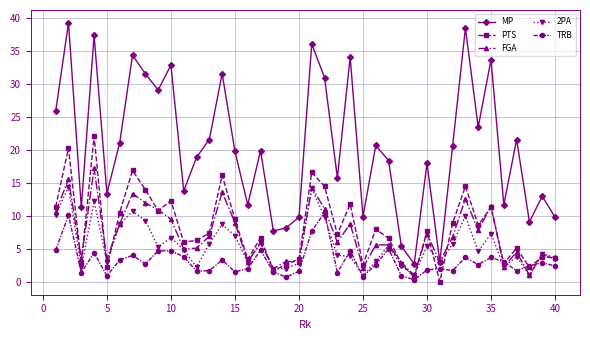

How many categories are shown in the chart?

40